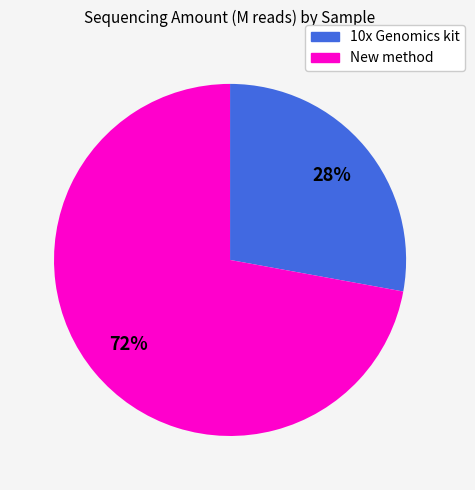

To the nearest percent, what is the difference between the largest and smallest slice percentages?

44%